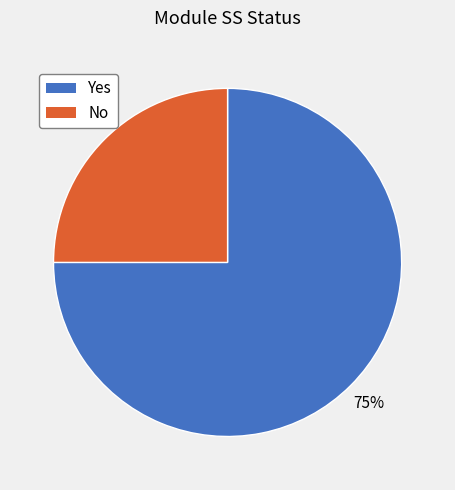

To the nearest percent, what is the average slice percentage?

50%